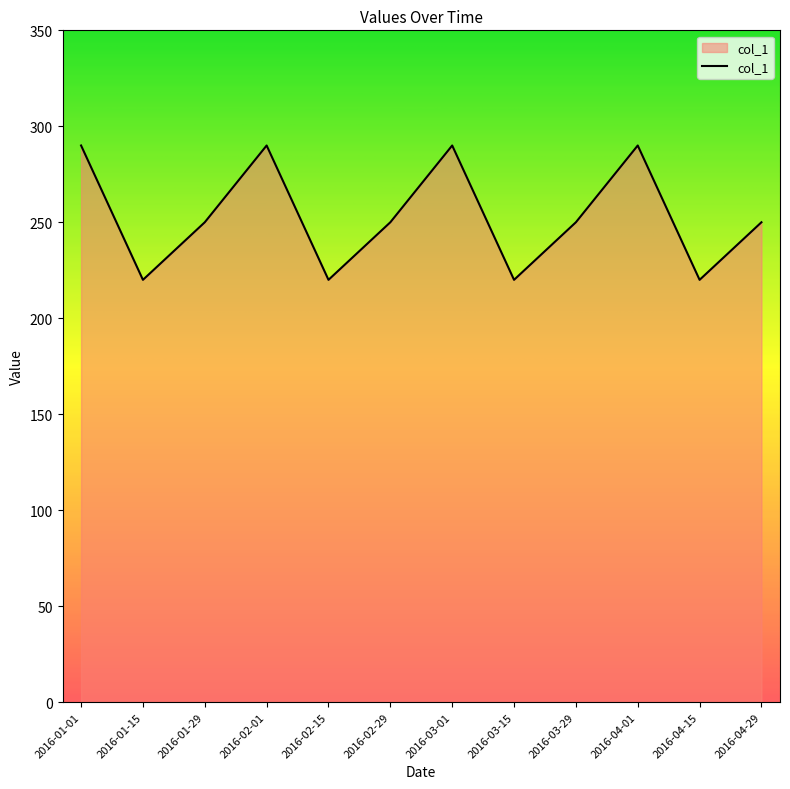

How many values are between 220 and 290?

12